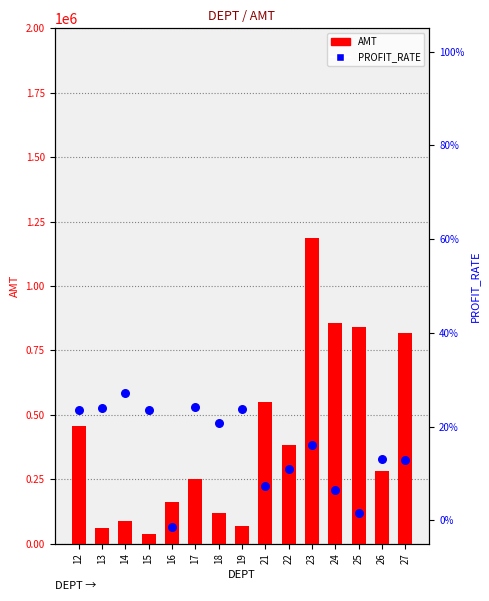

Is the value of PROFIT_RATE at 27 greater than the value of AMT at 19?

No